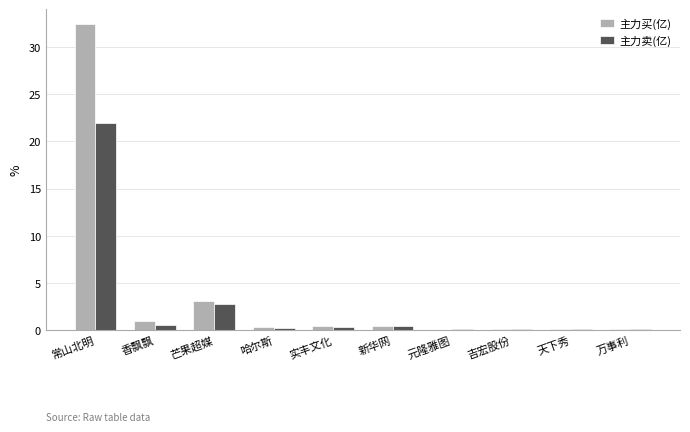

Is the value of 主力卖(亿) at 天下秀 greater than the value of 主力买(亿) at 香飘飘?

No